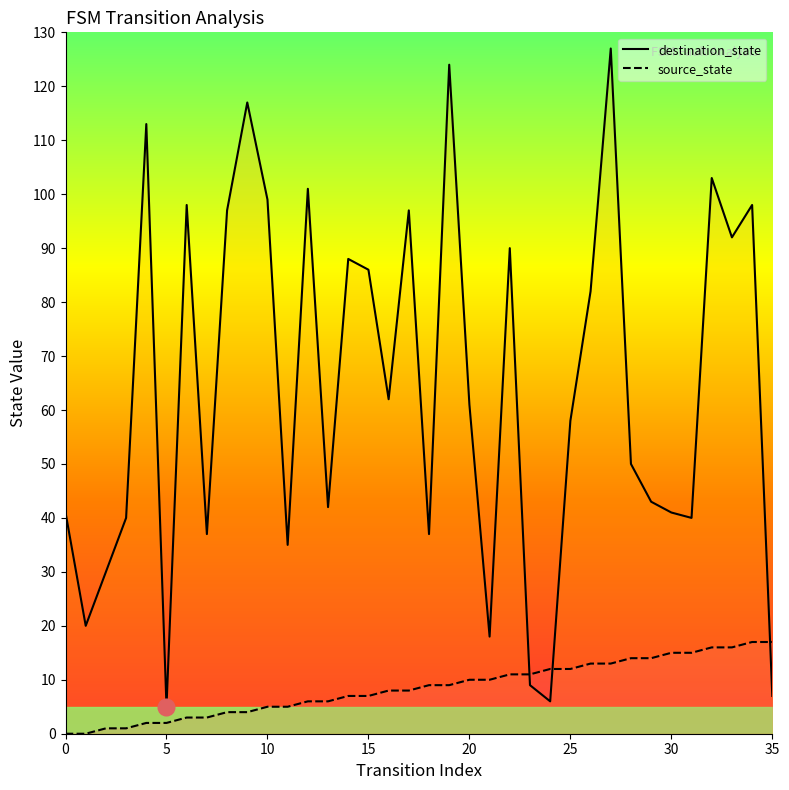

What is the difference between the second highest and second lowest values in the destination_state series?

118